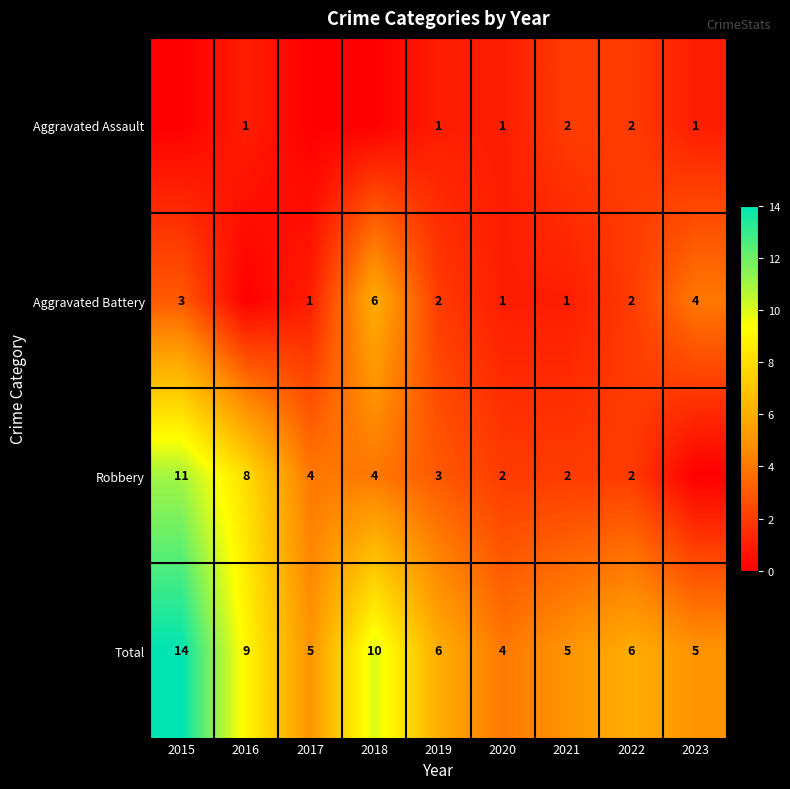

What is the average value of the Total series?

7